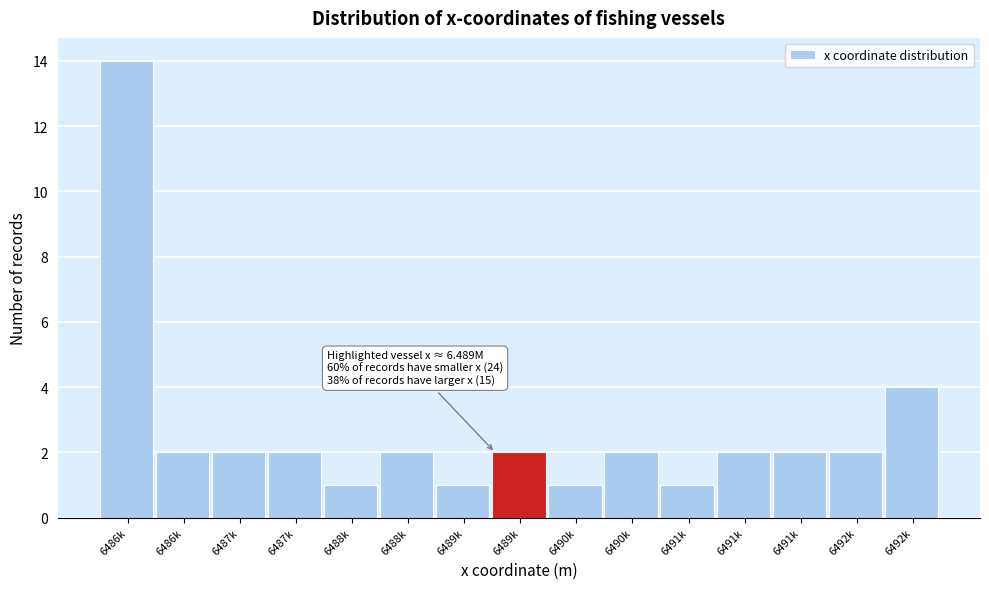

How many distinct data groups are displayed?

1